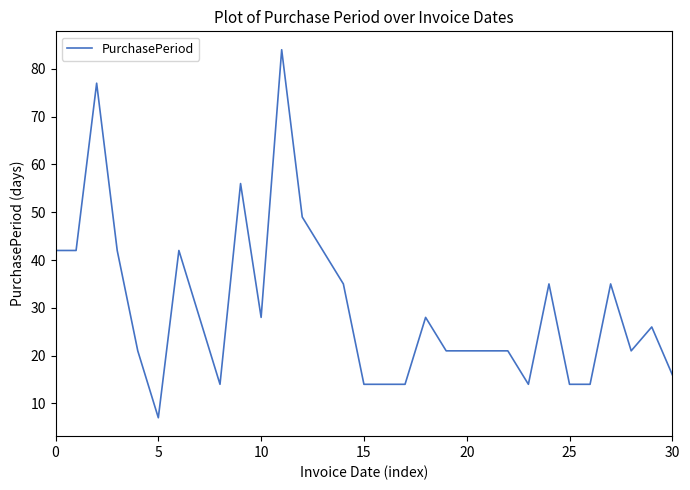

Does the chart display data point markers on the line(s)?

No